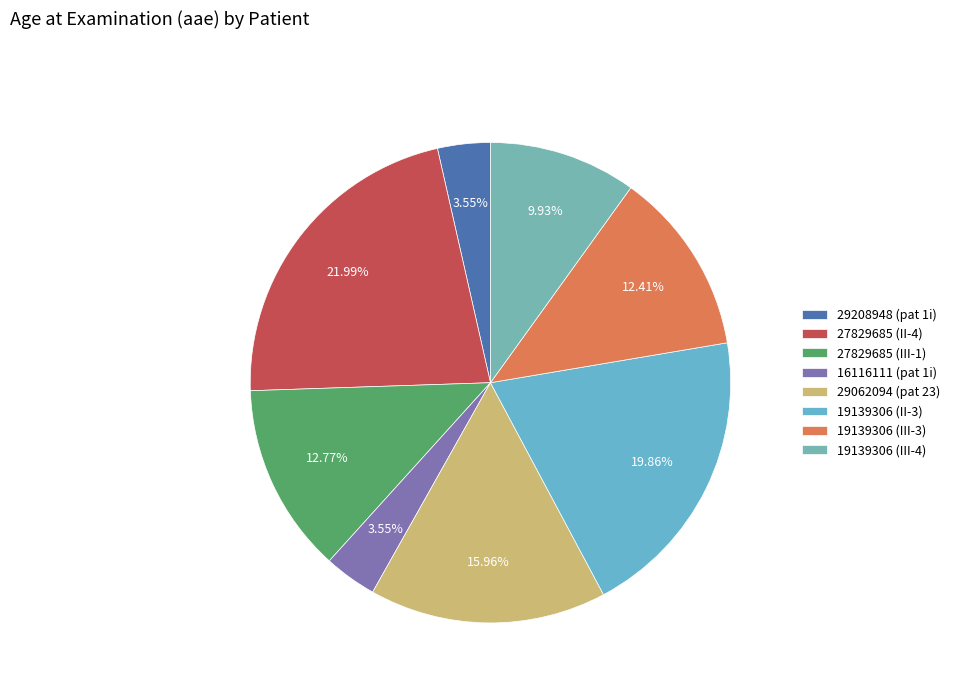

To the nearest percent, what is the difference between the 27829685 (III-1) and 29062094 (pat 23) slice percentages?

3%